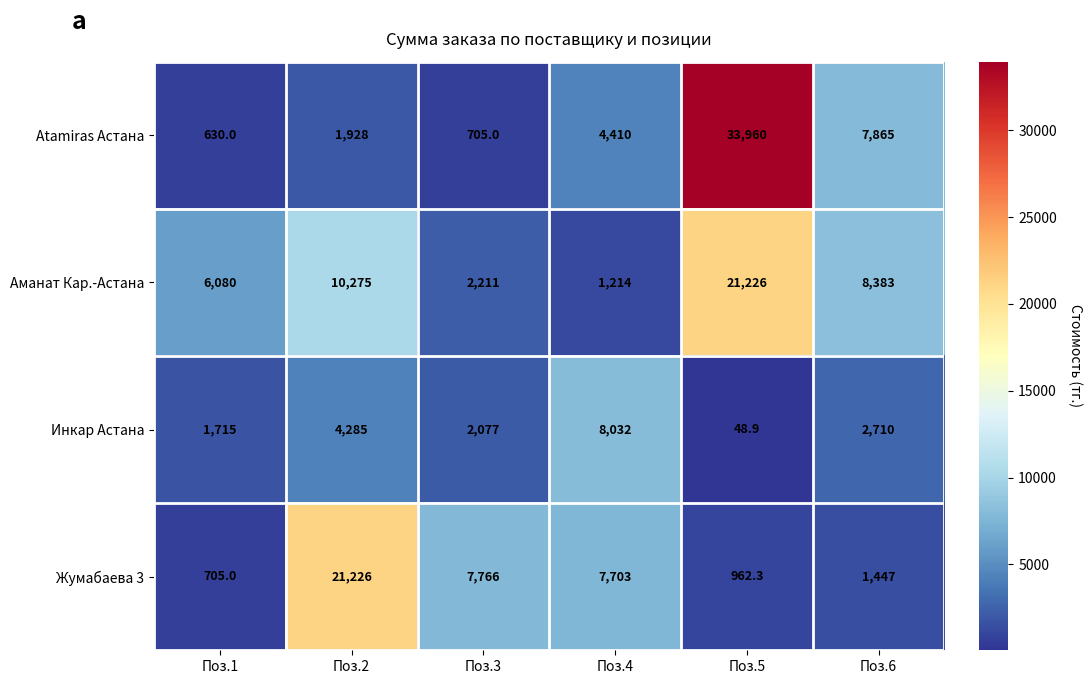

The Инкар Астана series shows 1715.0 at Поз.1. True or false?

True